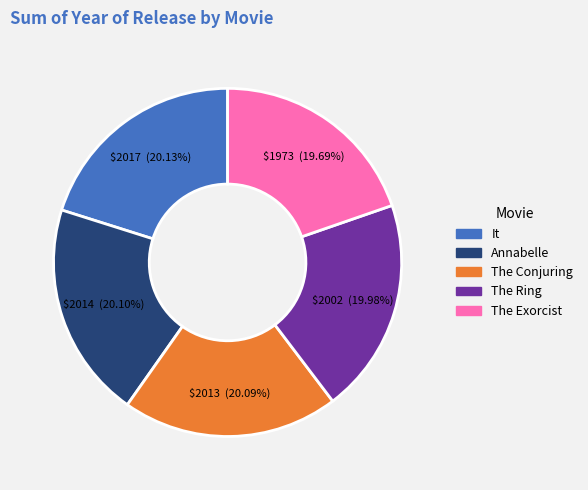

Is there a majority slice in this chart?

No